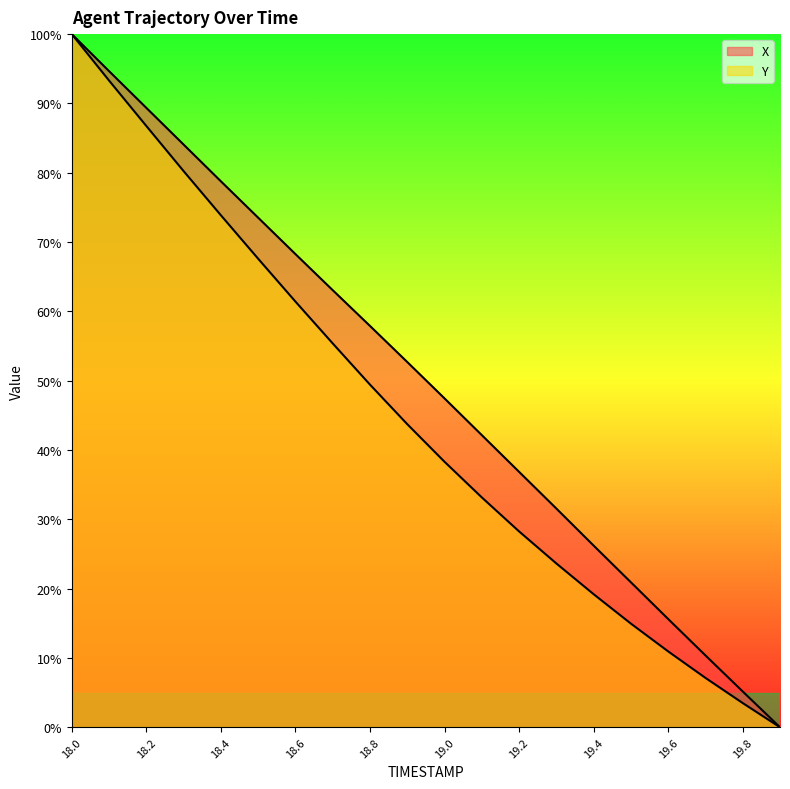

True or false: Y has more than 0 interior local peaks.

False